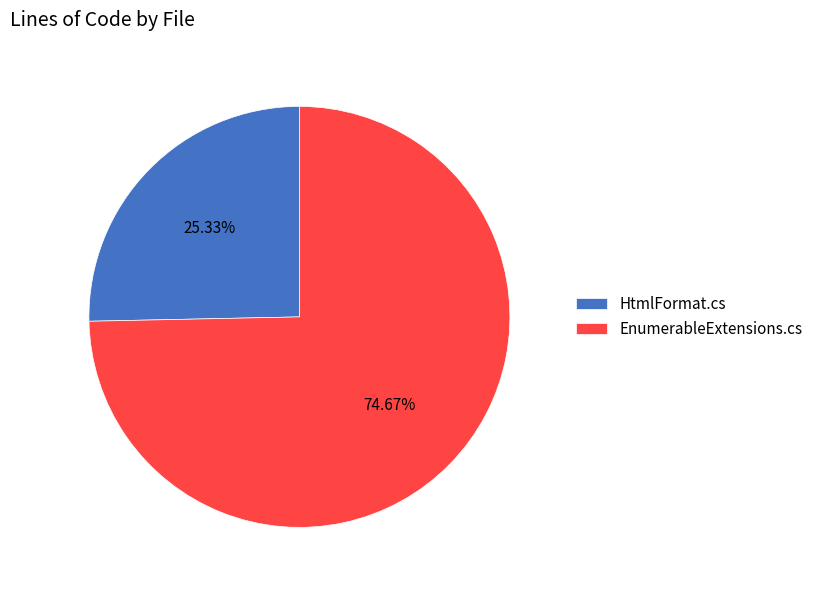

How many segments does this pie chart have?

2